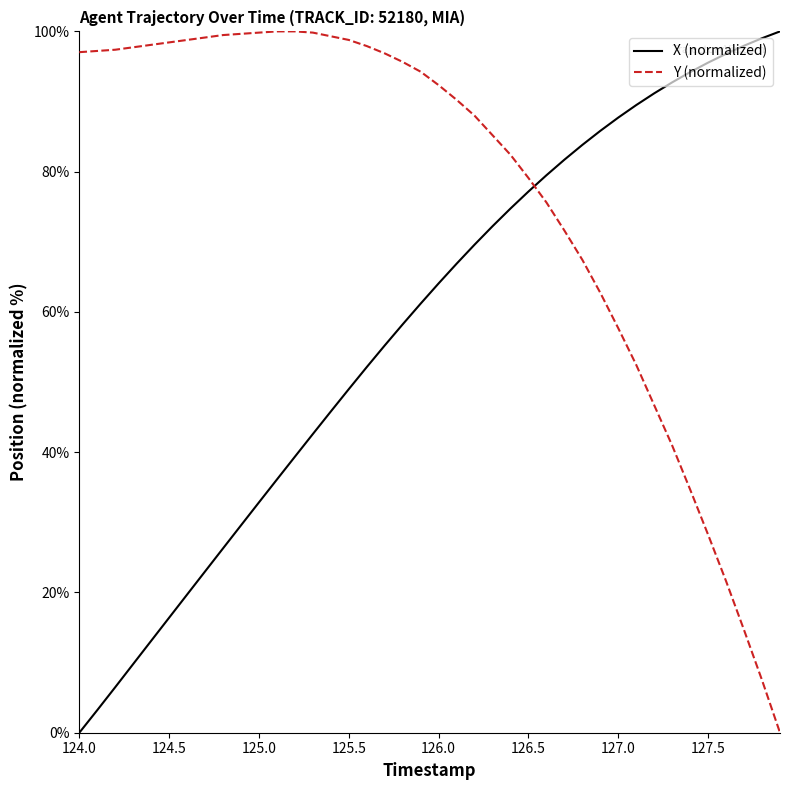

What is the maximum value for X (normalized)?

100.0